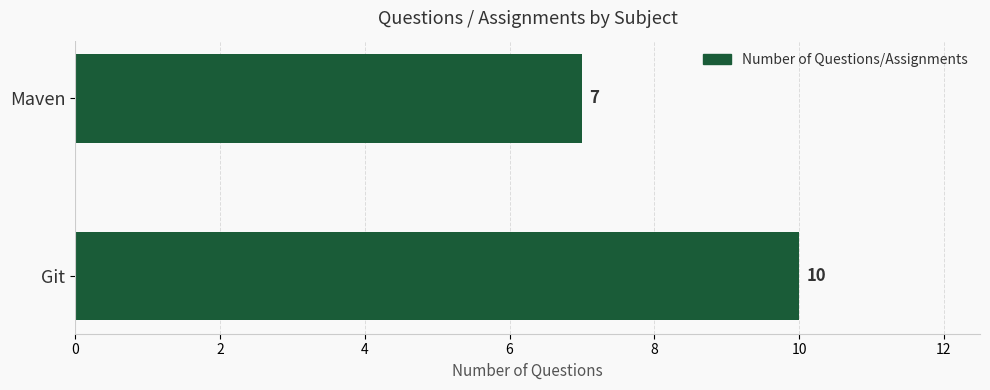

Which has a higher value, Git or Maven?

Git